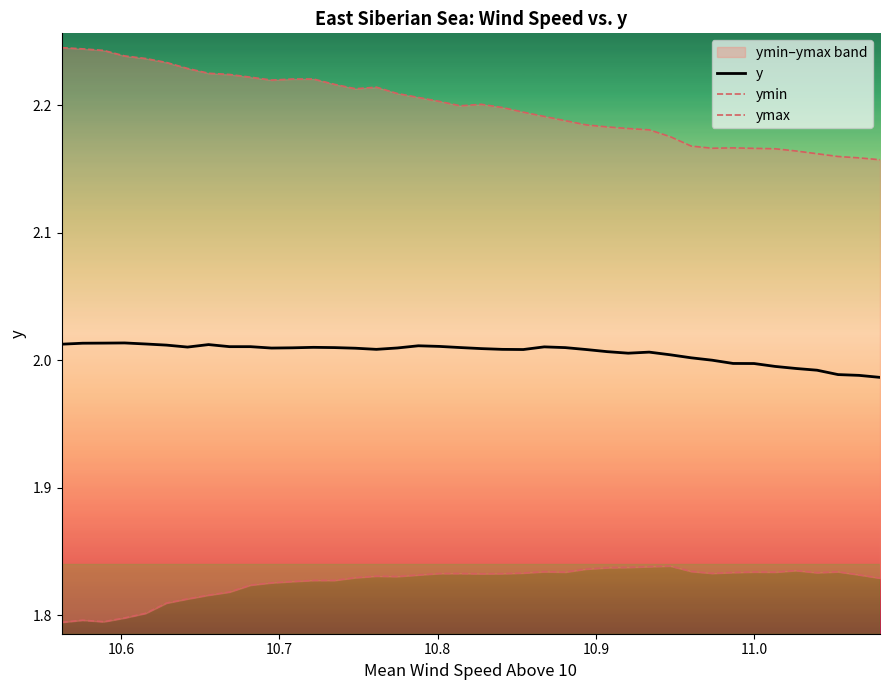

Is this an area chart (filled region under the line)?

No